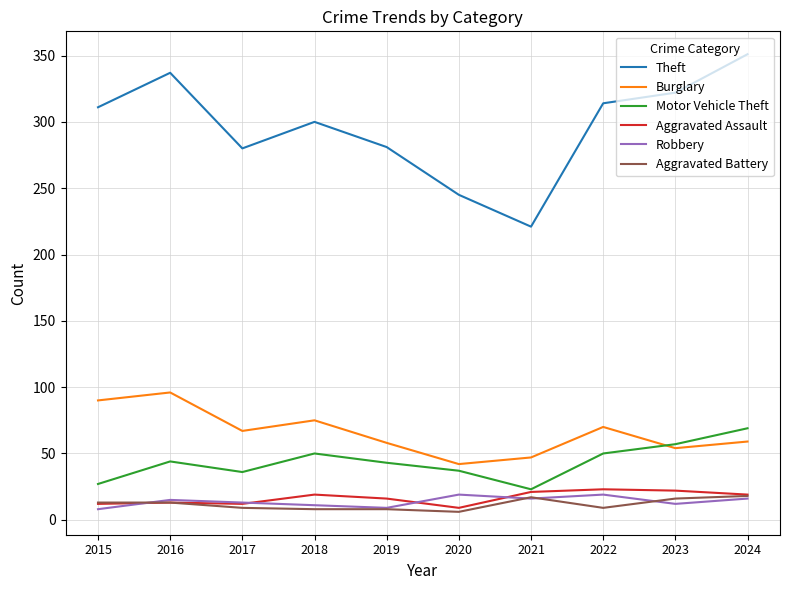

What is the total value across all series at 2024?

532